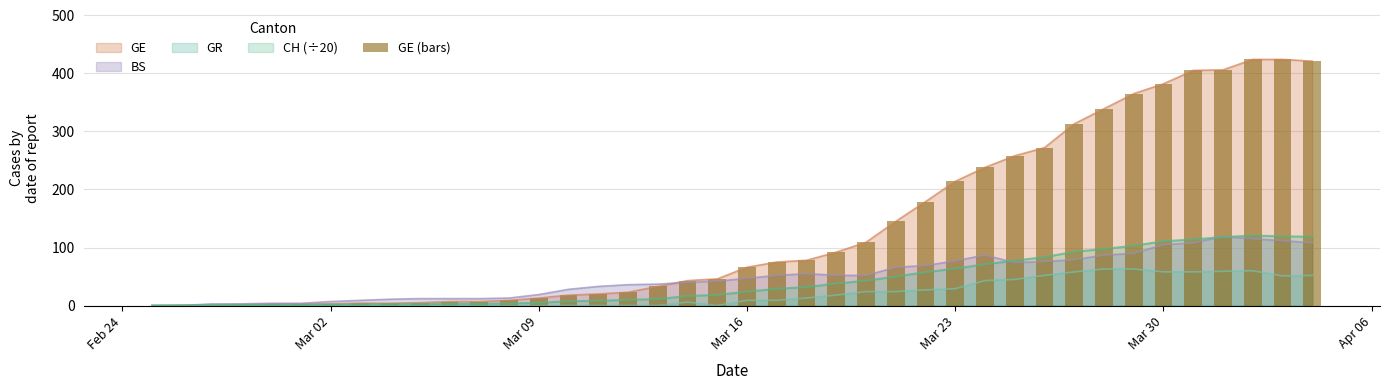

What is the maximum value for GE?

424.0